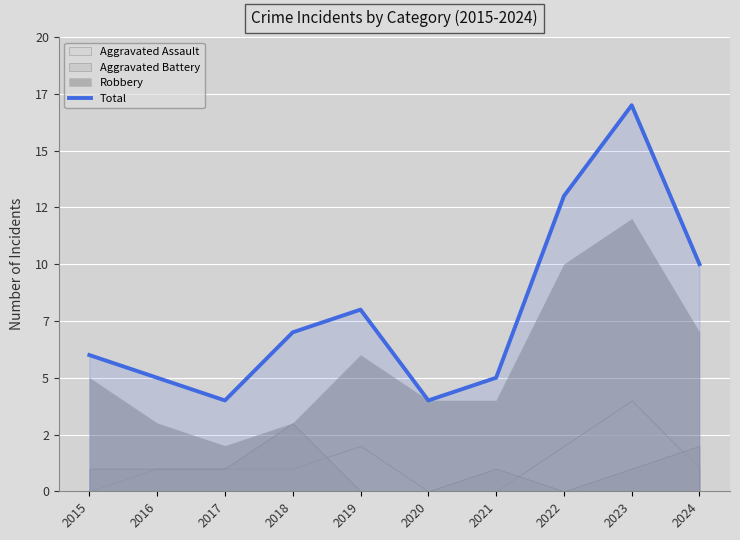

How many points are lower than both their immediate neighbors (excluding endpoints)?

2